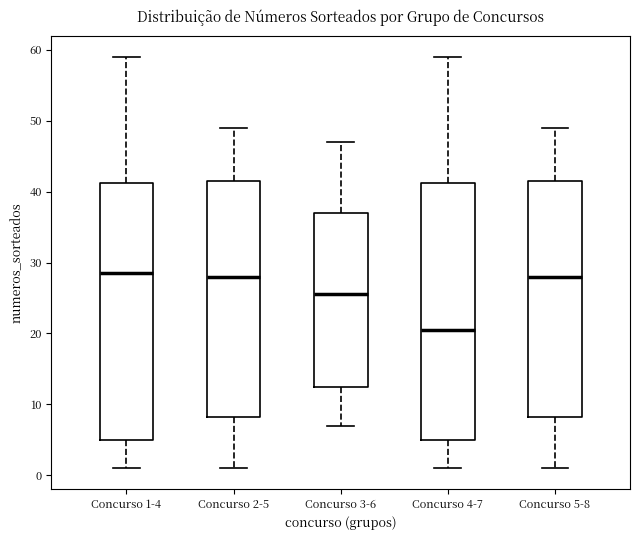

Where does the lower whisker of the box for Concurso 1-4 end on the y-axis? The values are not printed on the chart, so give them approximately, as read against the axis.

1